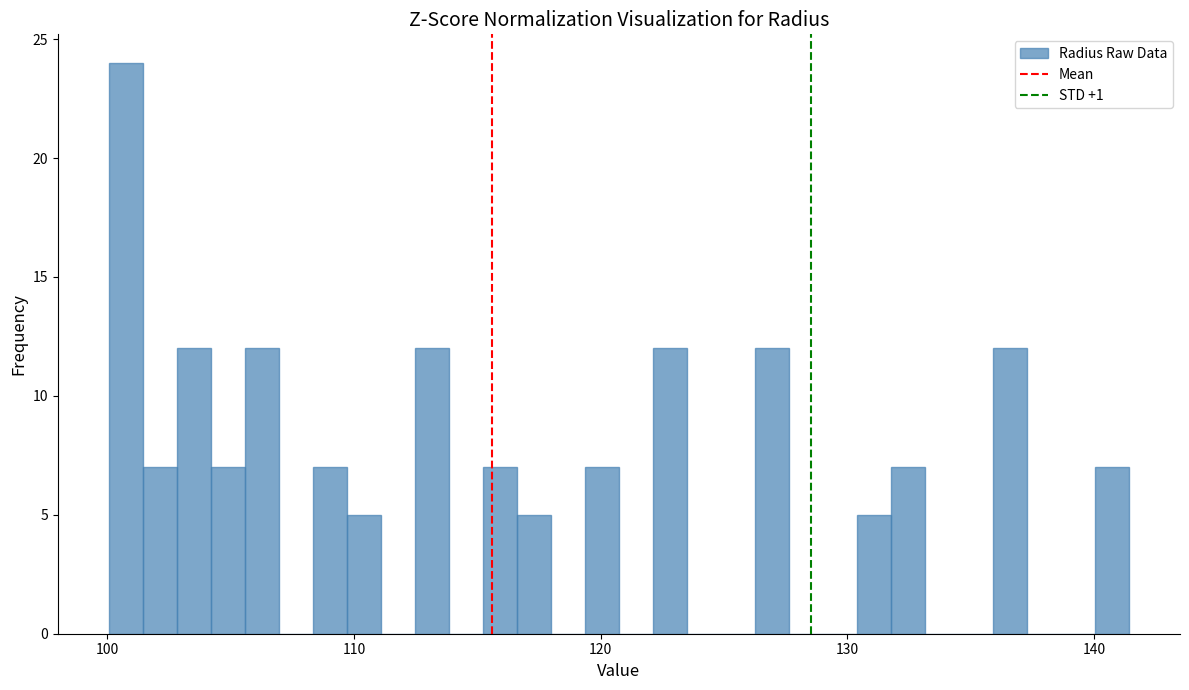

Read against the x-axis, roughly where is the centre of the tallest bar?

101